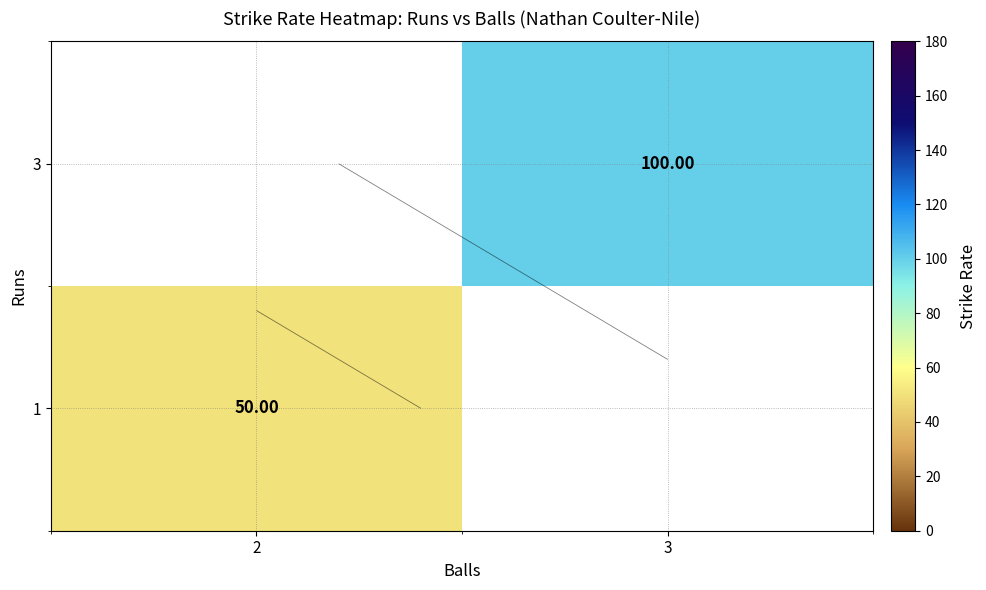

Is the value of 1 at 2 greater than the value of 3 at 2?

No